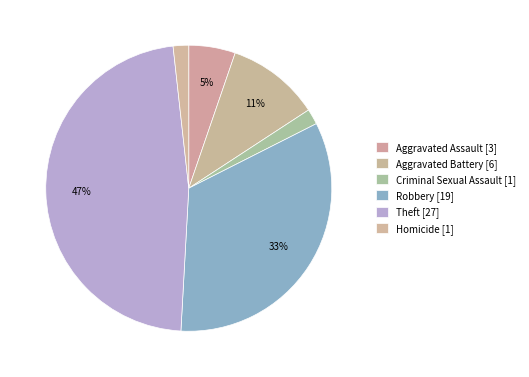

What is the smallest slice in the pie chart?

Criminal Sexual Assault